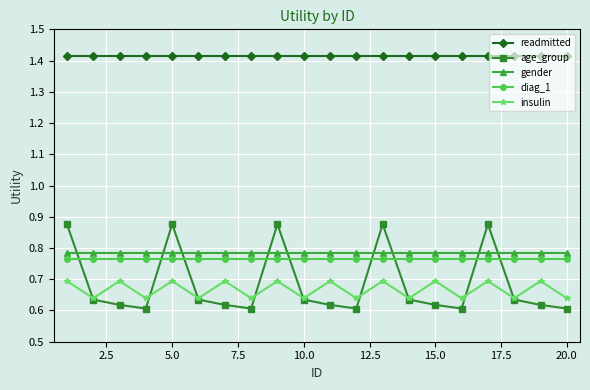

True or false: readmitted and age_group intersect in this chart.

False